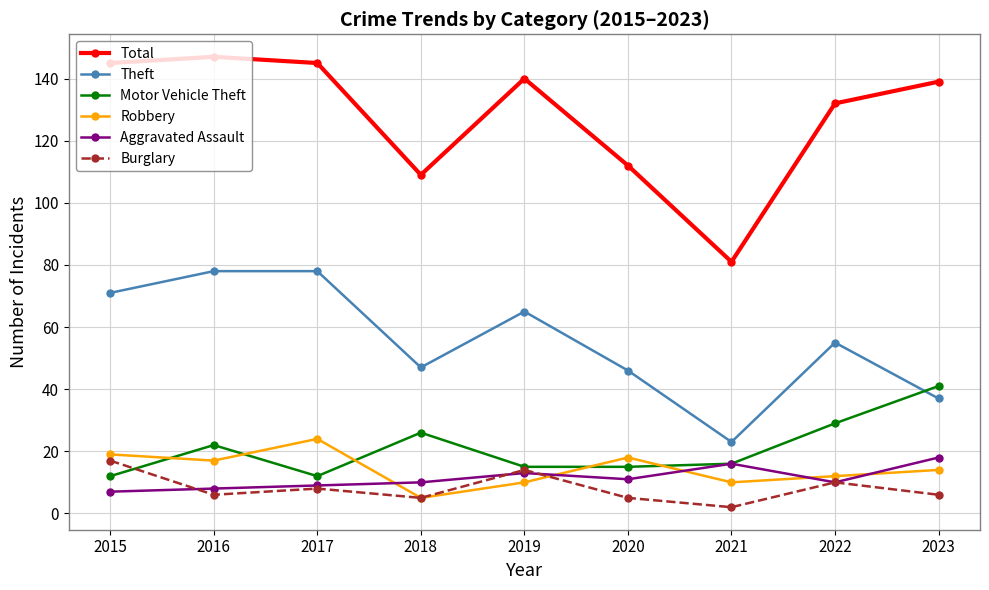

At how many categories does at least one series exceed 59?

9